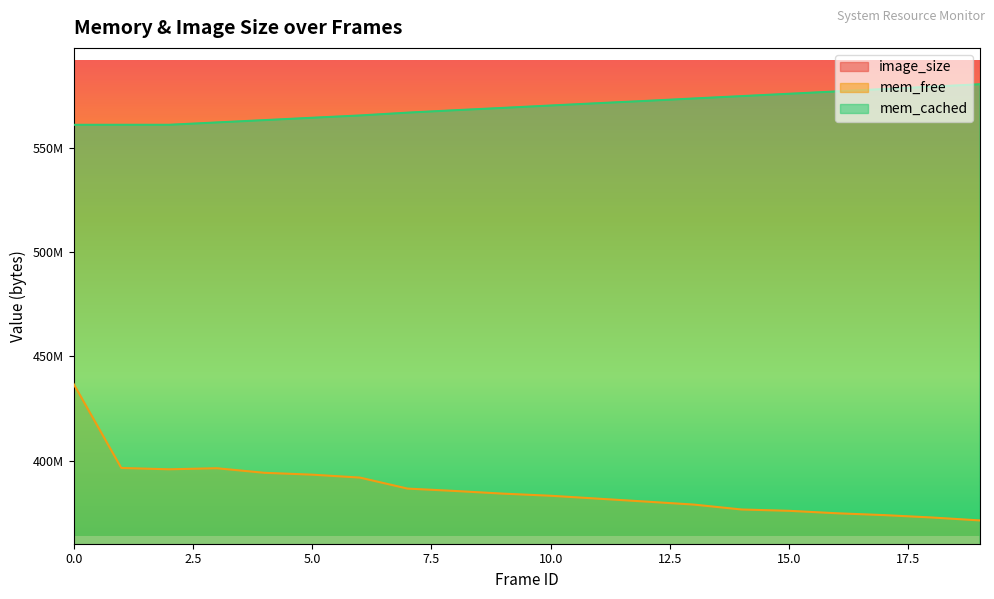

What is the sum of the mem_free values at 0 and 5?

830296064